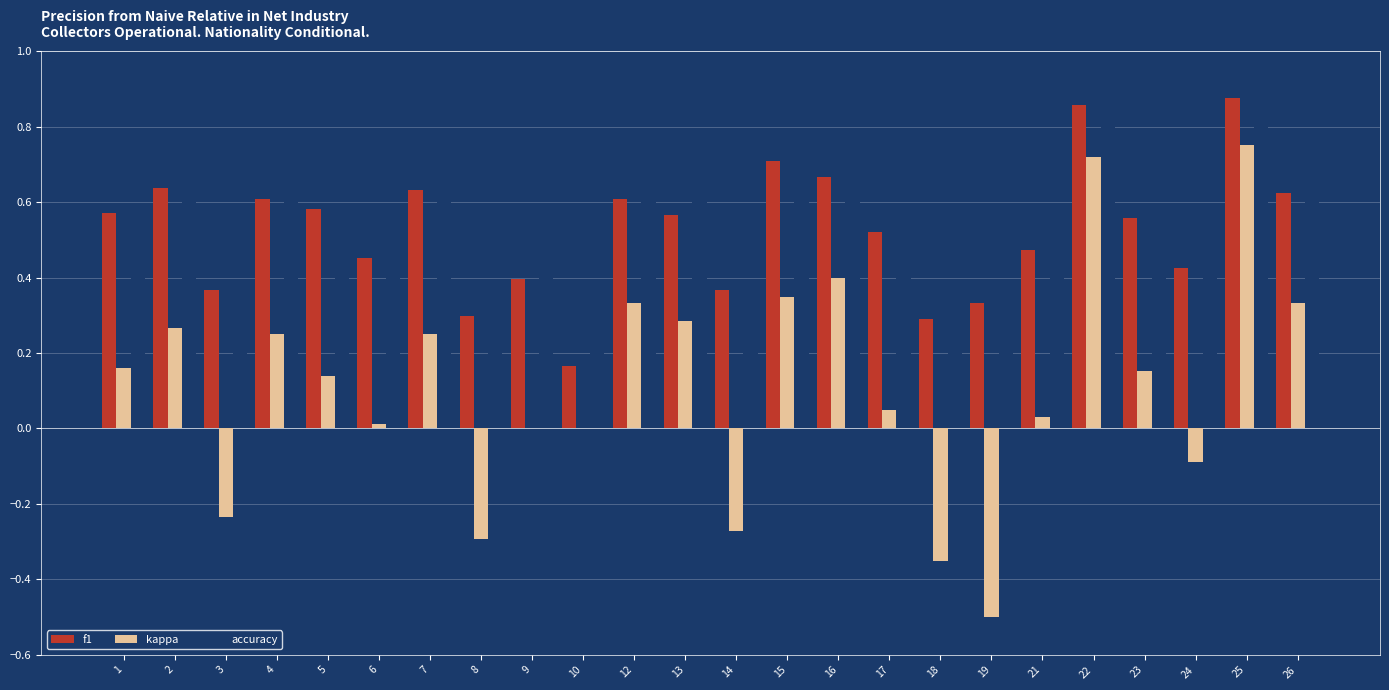

Between 17 and 22, which series saw the biggest shift?

kappa